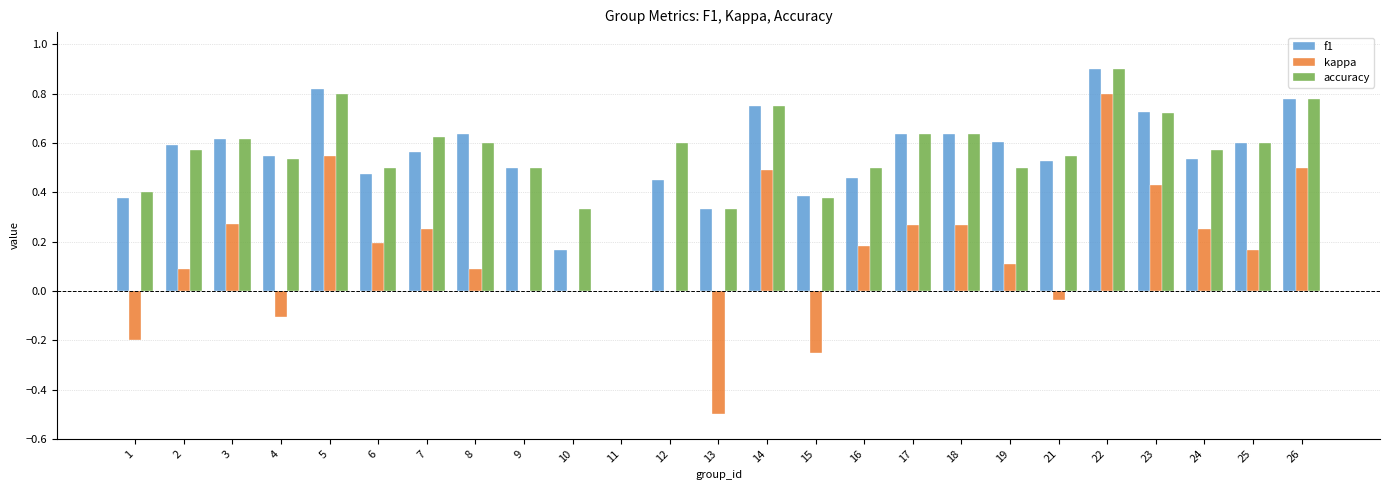

At which category is the sum across all series the highest?

22